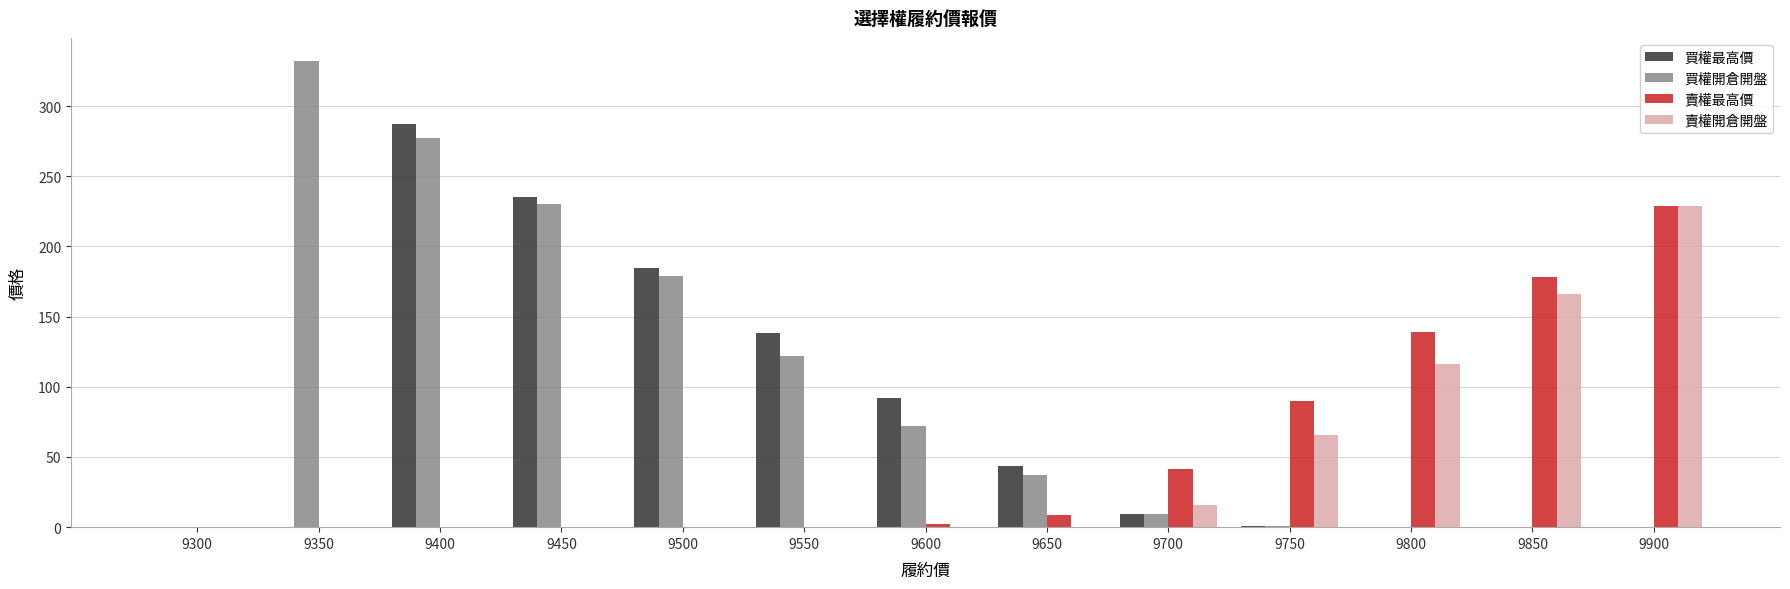

Which series has the largest total across all categories?

買權開倉開盤